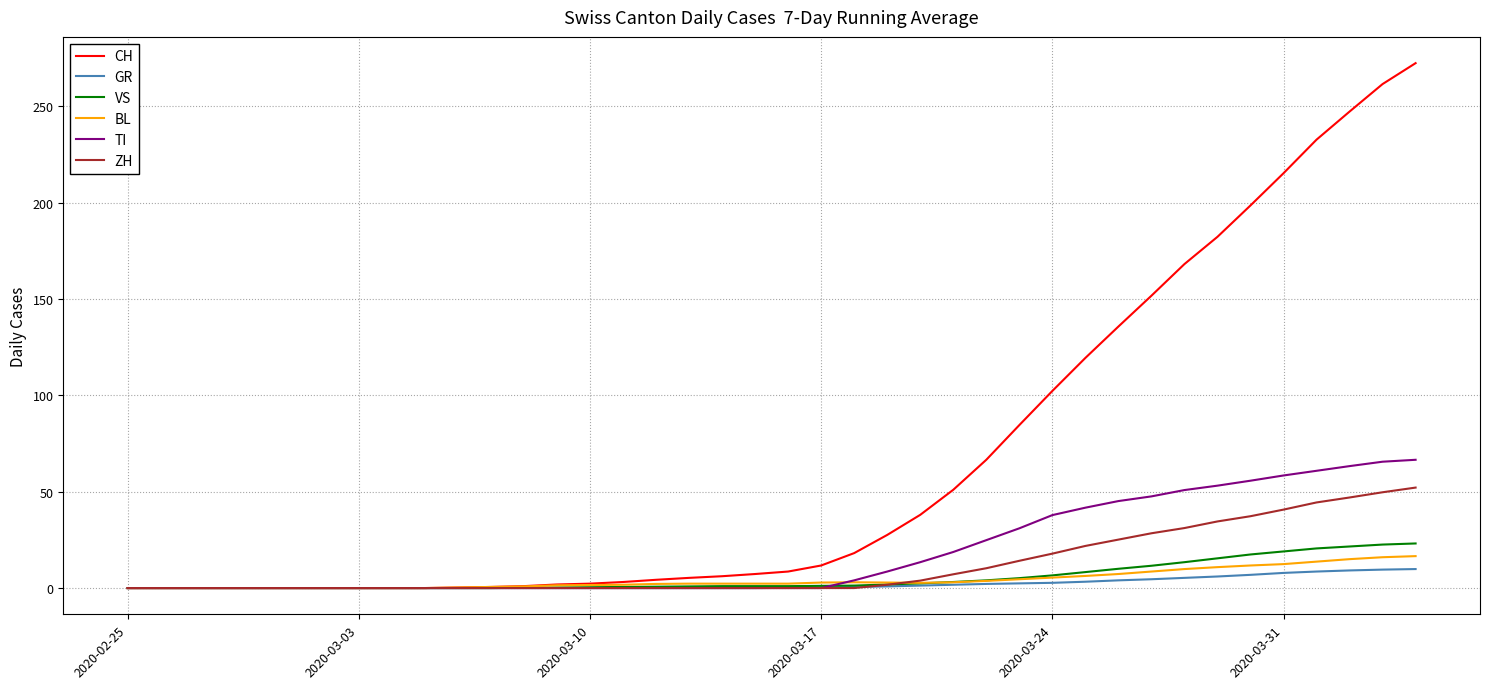

What is the greatest value displayed?

272.4